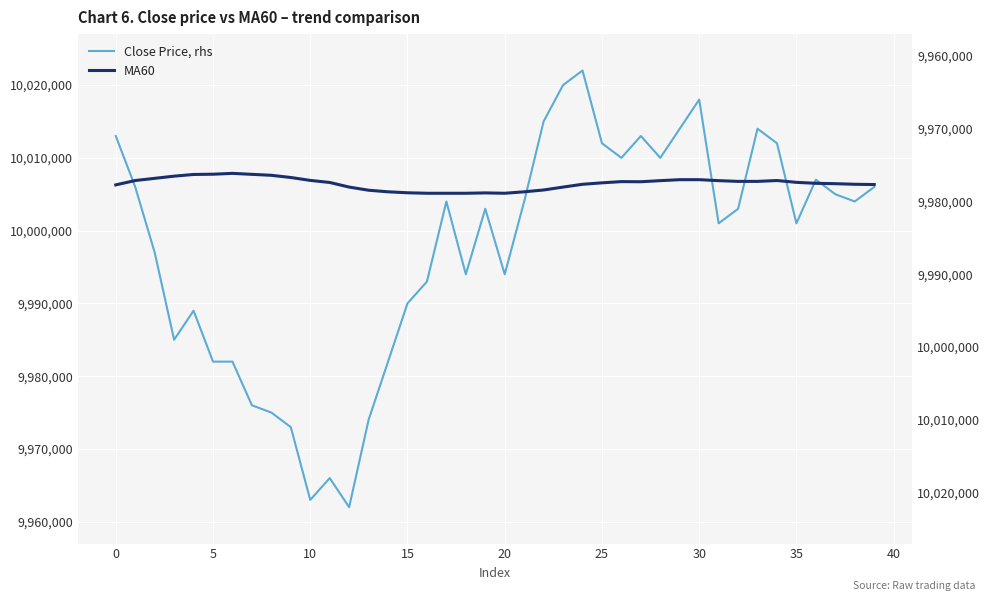

Rank the series at 0 from lowest to highest value.

MA60, Close Price, rhs